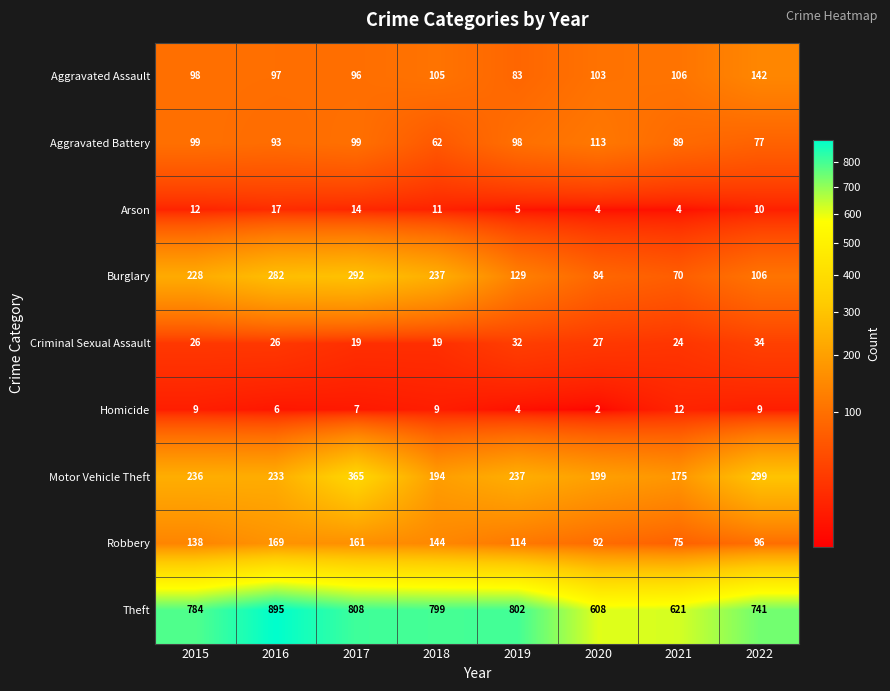

Count the number of categories in the chart.

8